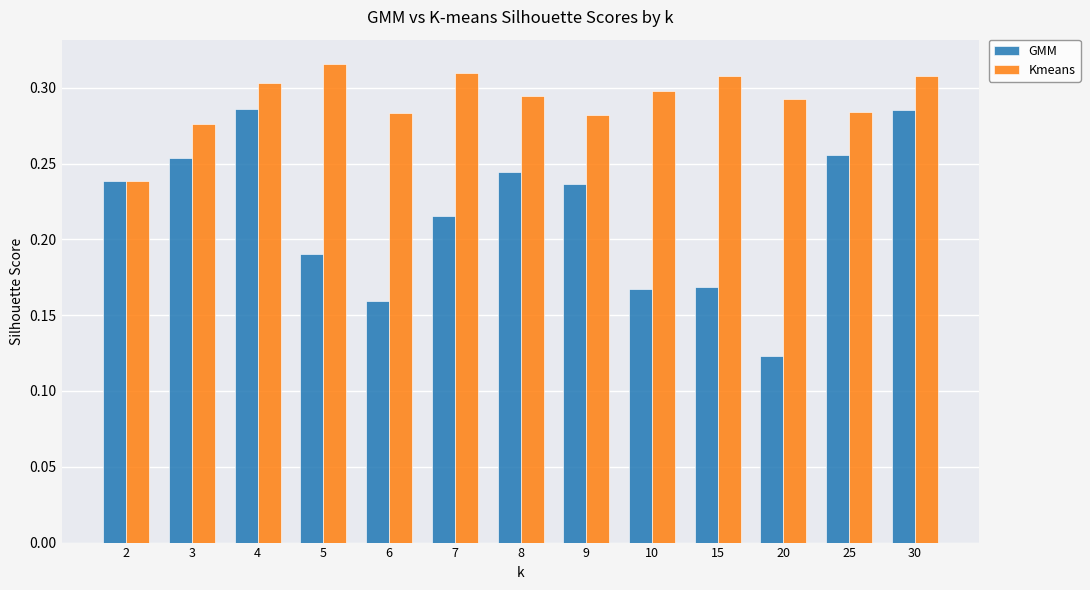

What is the sum of all Kmeans values?

3.8